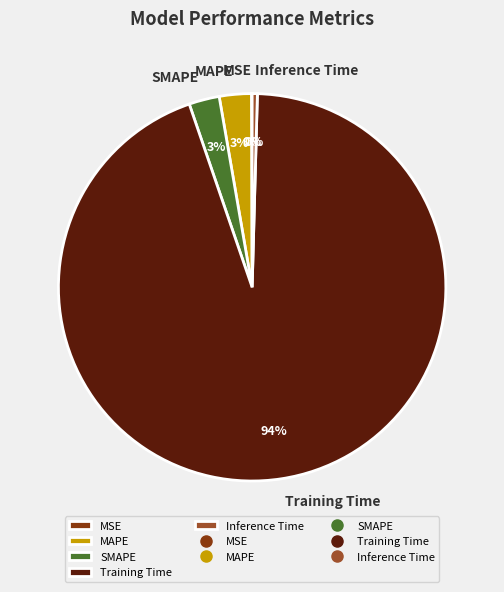

Do Training Time and SMAPE together represent more than half of the pie?

Yes